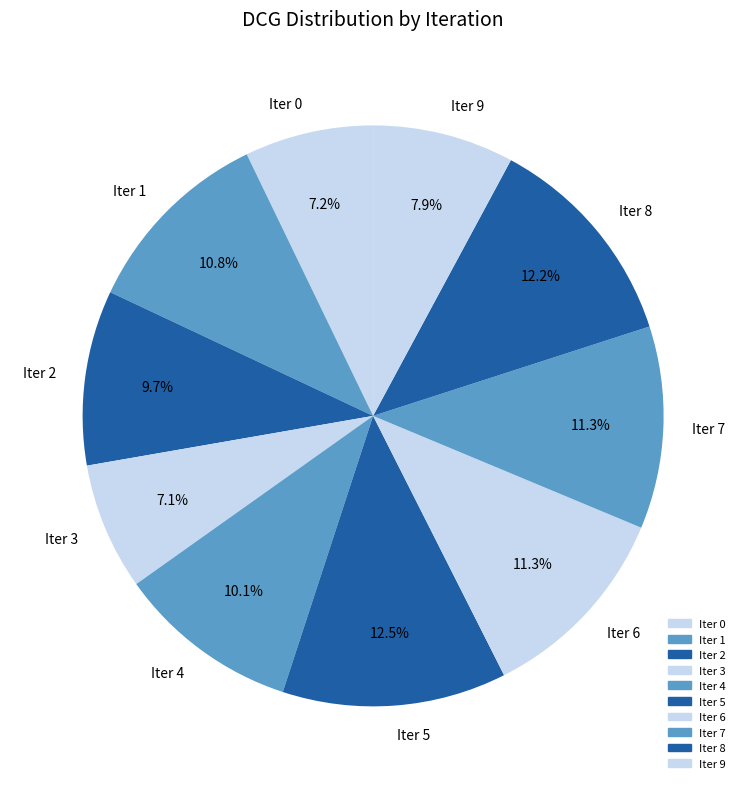

To the nearest percent, what portion does Iter 9 represent?

8%